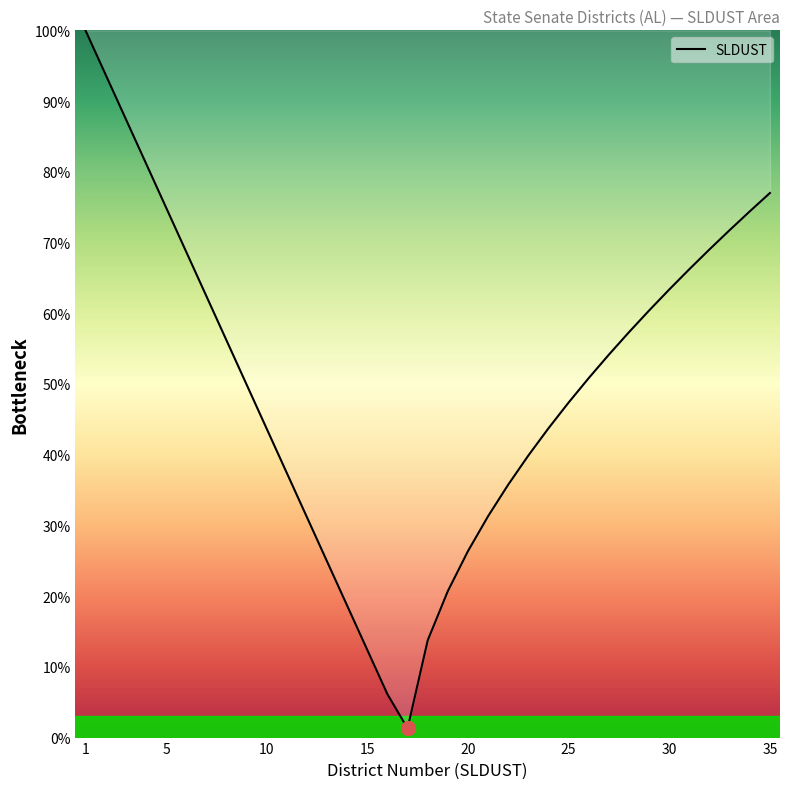

What is the maximum value shown in the chart?

100.0